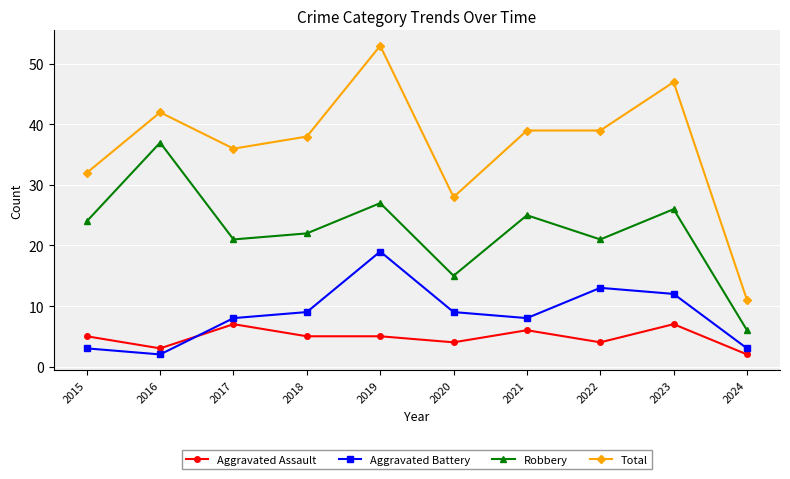

The Total series shows 53 at 2019. True or false?

True